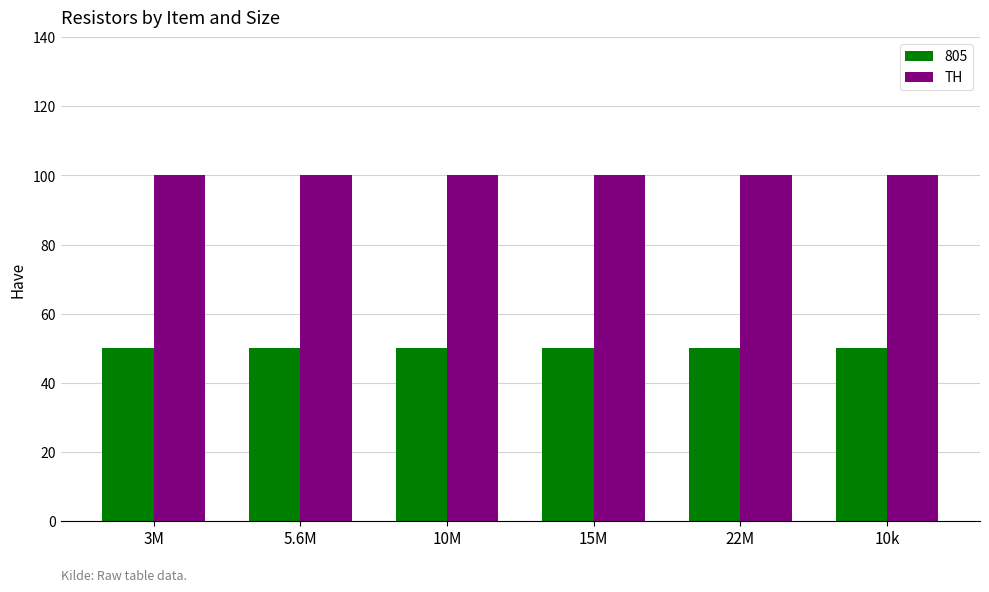

What are all the series names shown in the legend?

805, TH